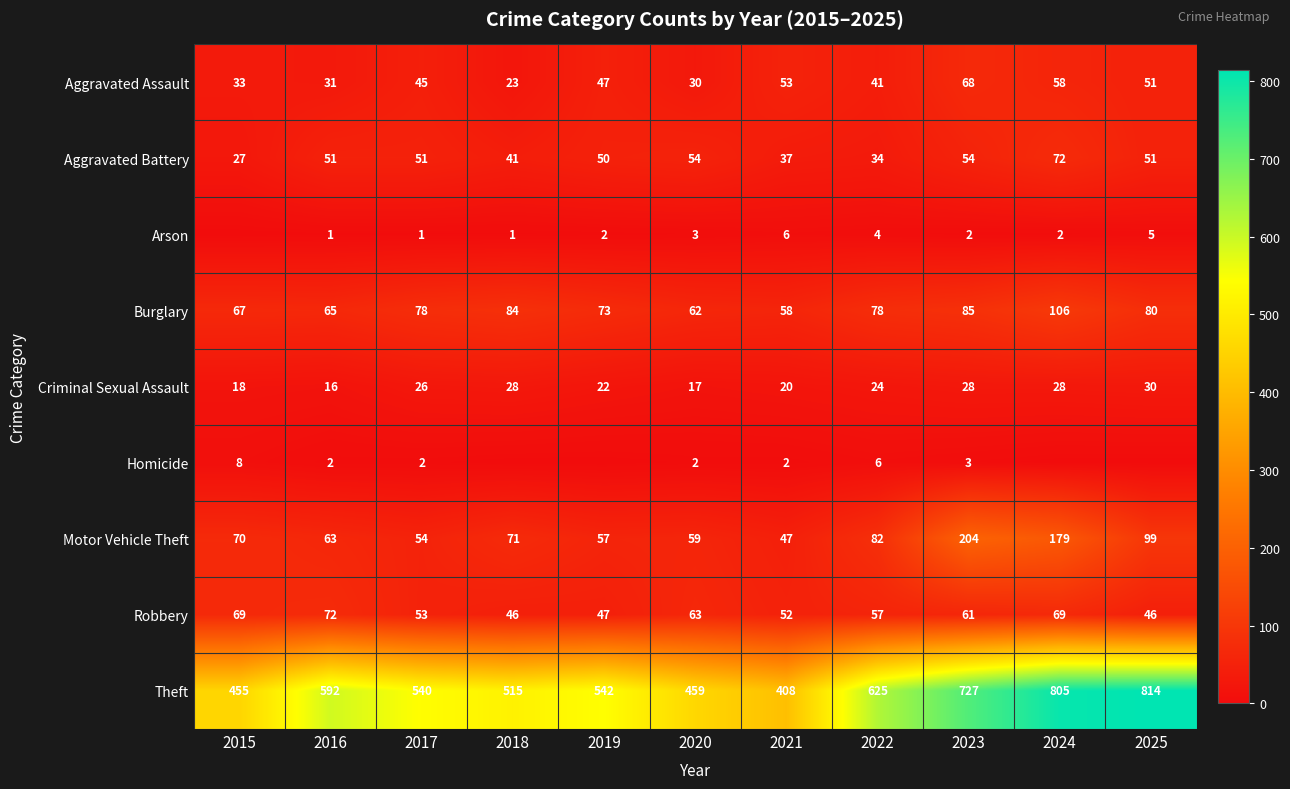

At which label is Aggravated Battery closest to 49?

2019